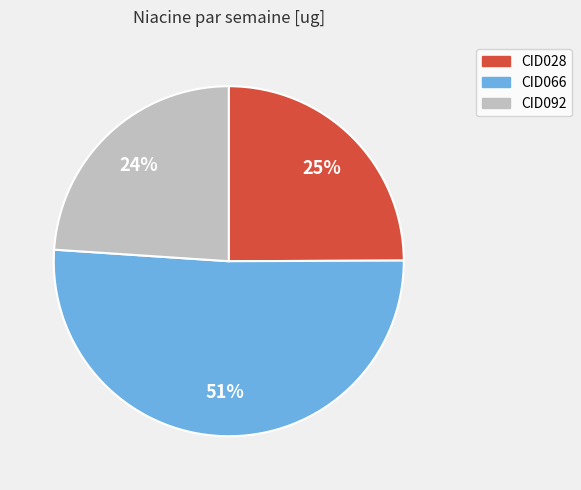

What percentage is the CID092 slice, to the nearest percent?

24%